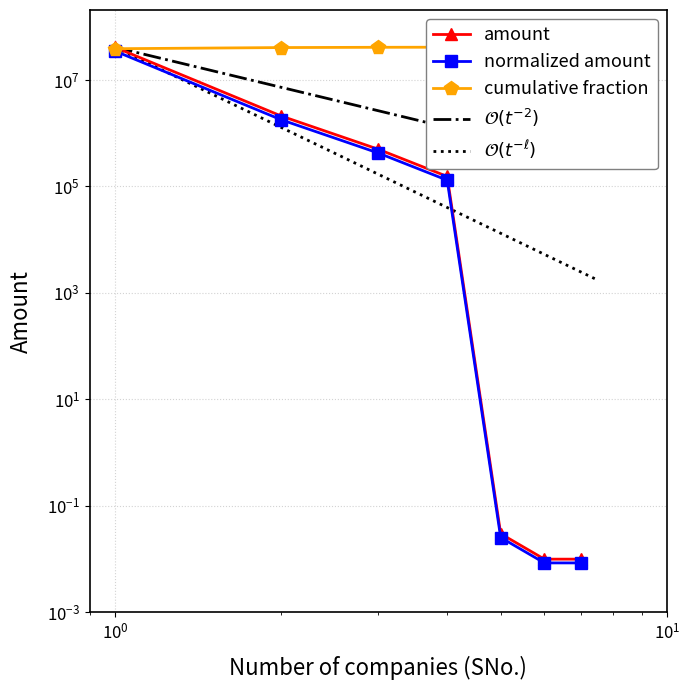

Is this an area chart (filled region under the line)?

No